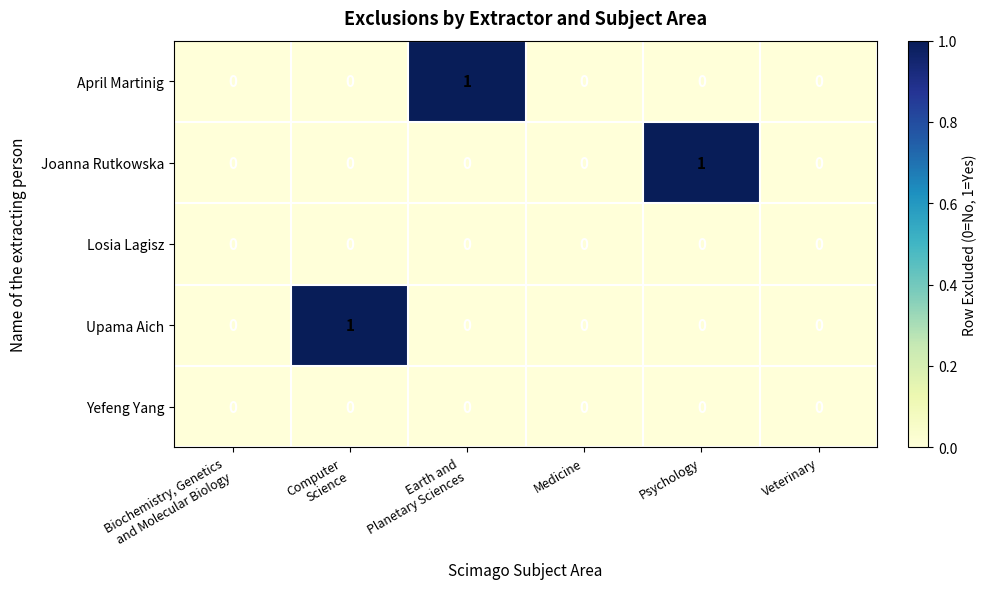

How many Upama Aich values are between 0 and 1?

6